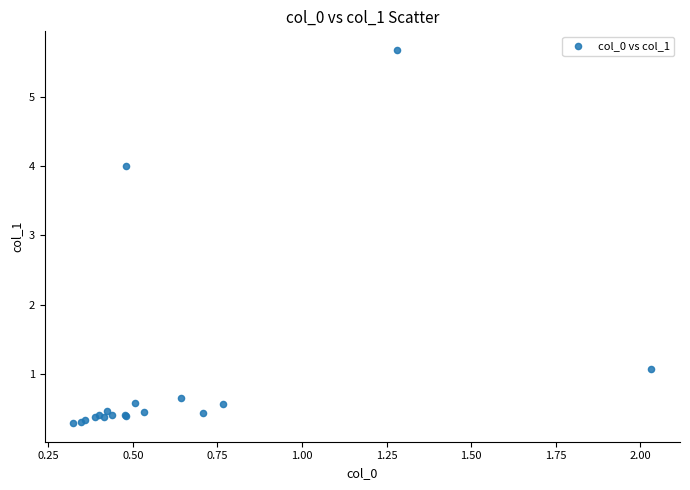

What Y value in the scatter plot is closest to 2?

1.1